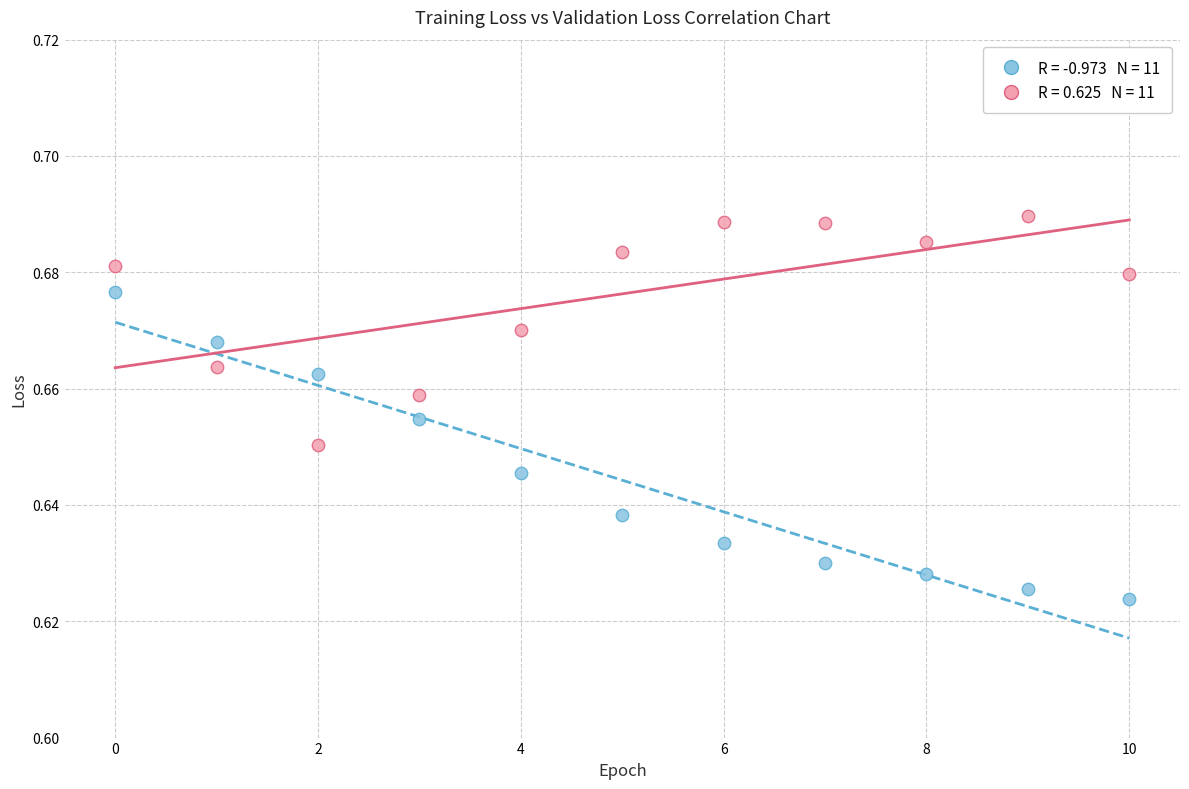

How many points are shown in the scatter plot?

22